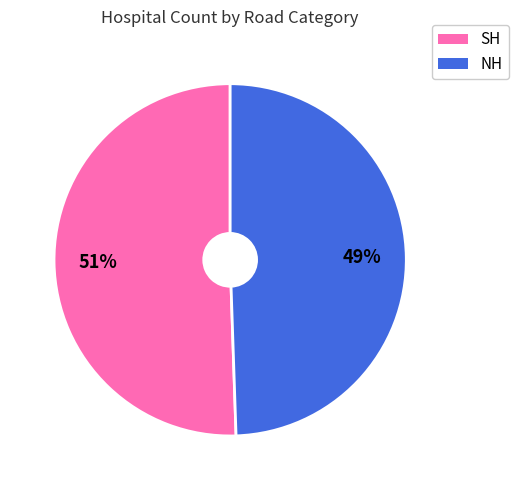

What percentage is the SH slice, to the nearest percent?

51%